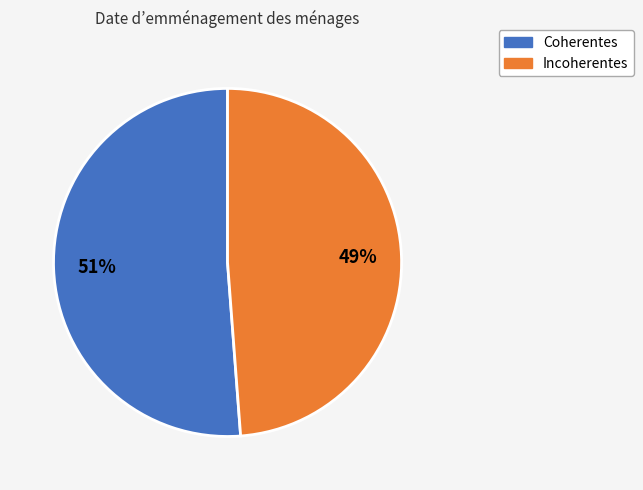

Does any single category account for the majority?

Yes